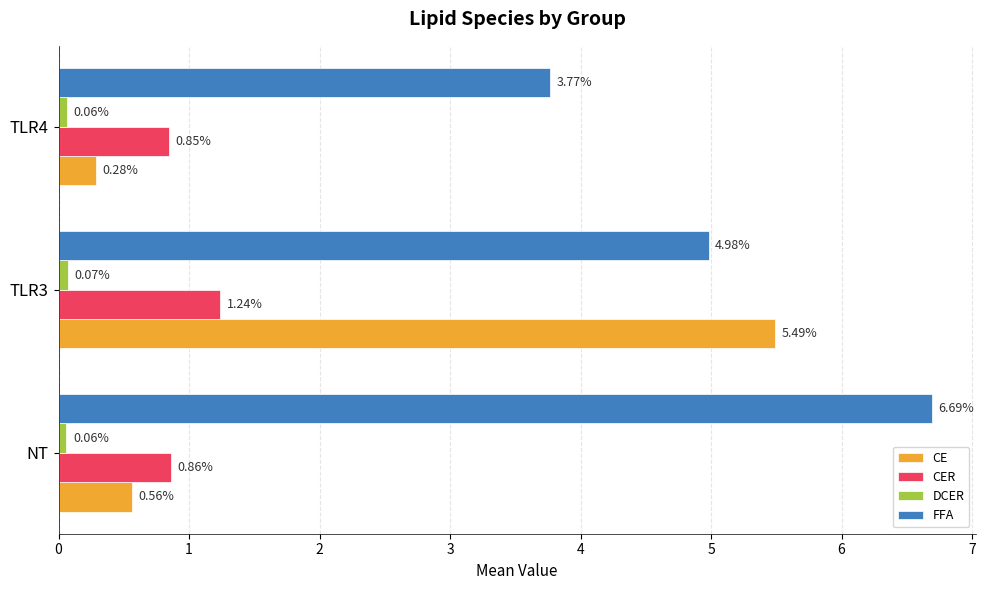

At how many categories does at least one series exceed 3?

3